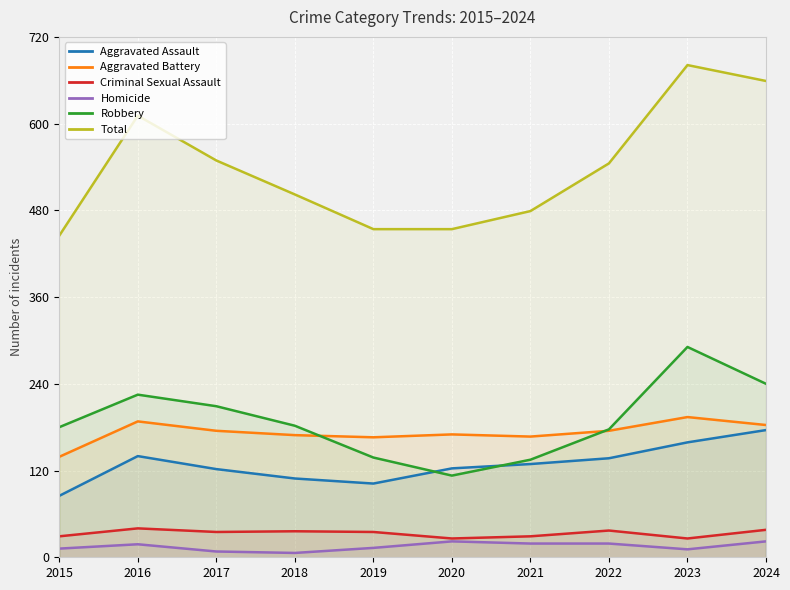

Rank the series at 2018 from lowest to highest value.

Homicide, Criminal Sexual Assault, Aggravated Assault, Aggravated Battery, Robbery, Total